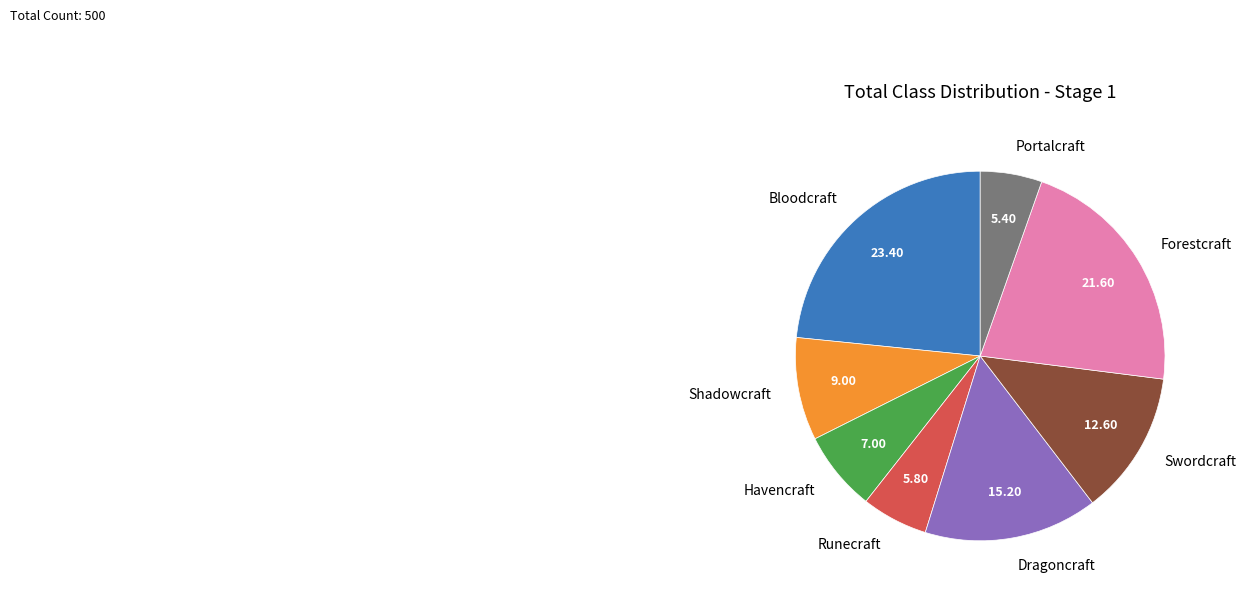

Between Bloodcraft and Dragoncraft, which is larger?

Bloodcraft